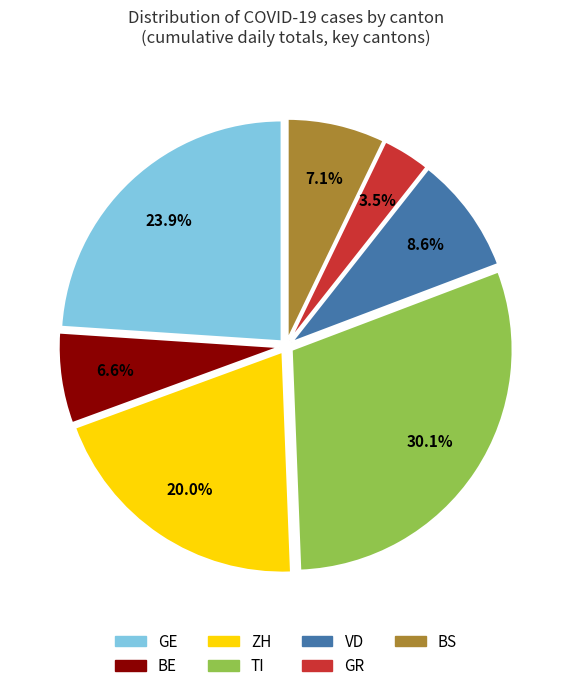

Is there any slice that represents more than half of the pie?

No